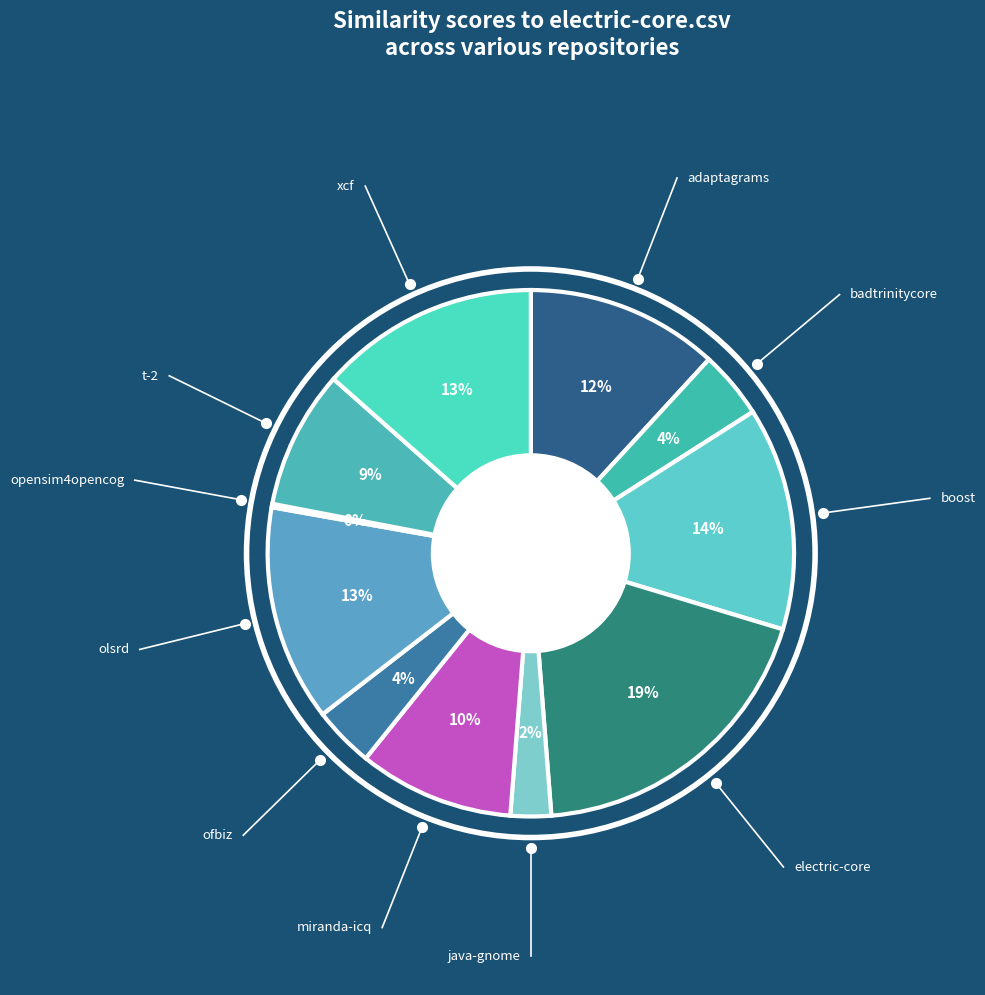

How many slices are in this pie chart?

11